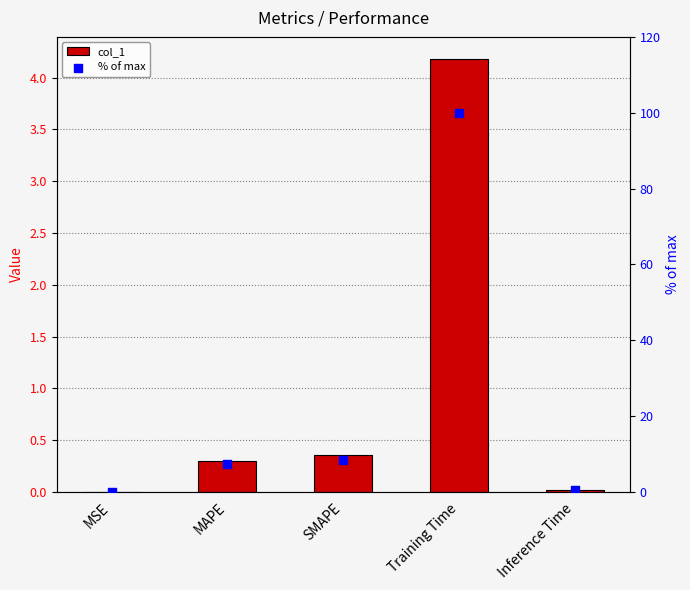

Which series reaches the minimum Y coordinate?

col_1